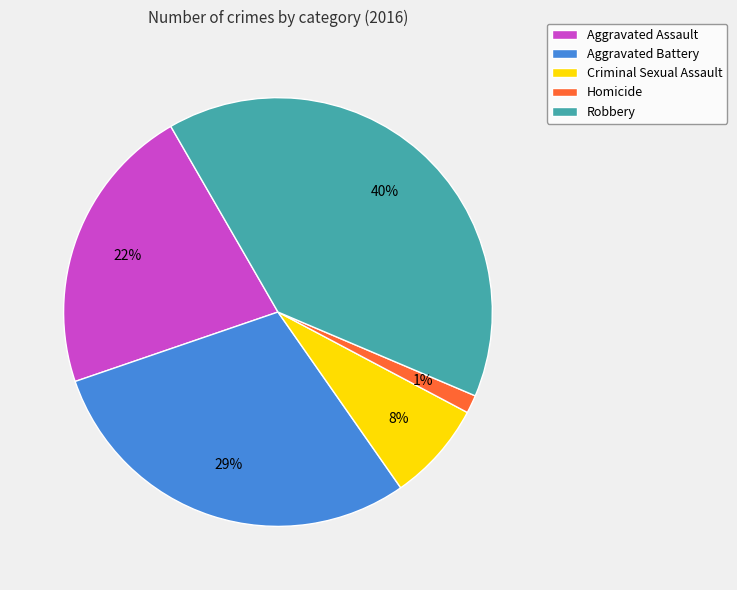

Between Aggravated Assault and Aggravated Battery, which is larger?

Aggravated Battery